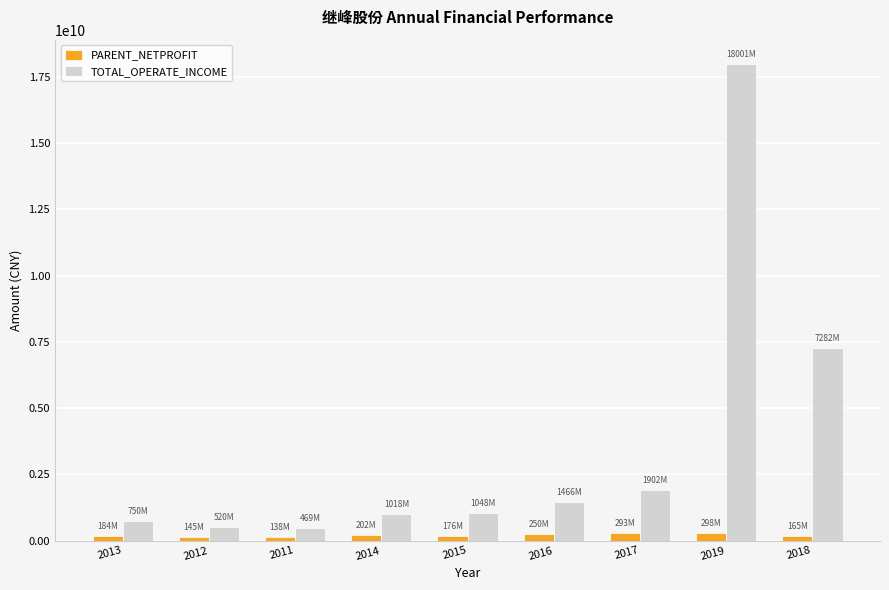

What position from the right is 2011?

7